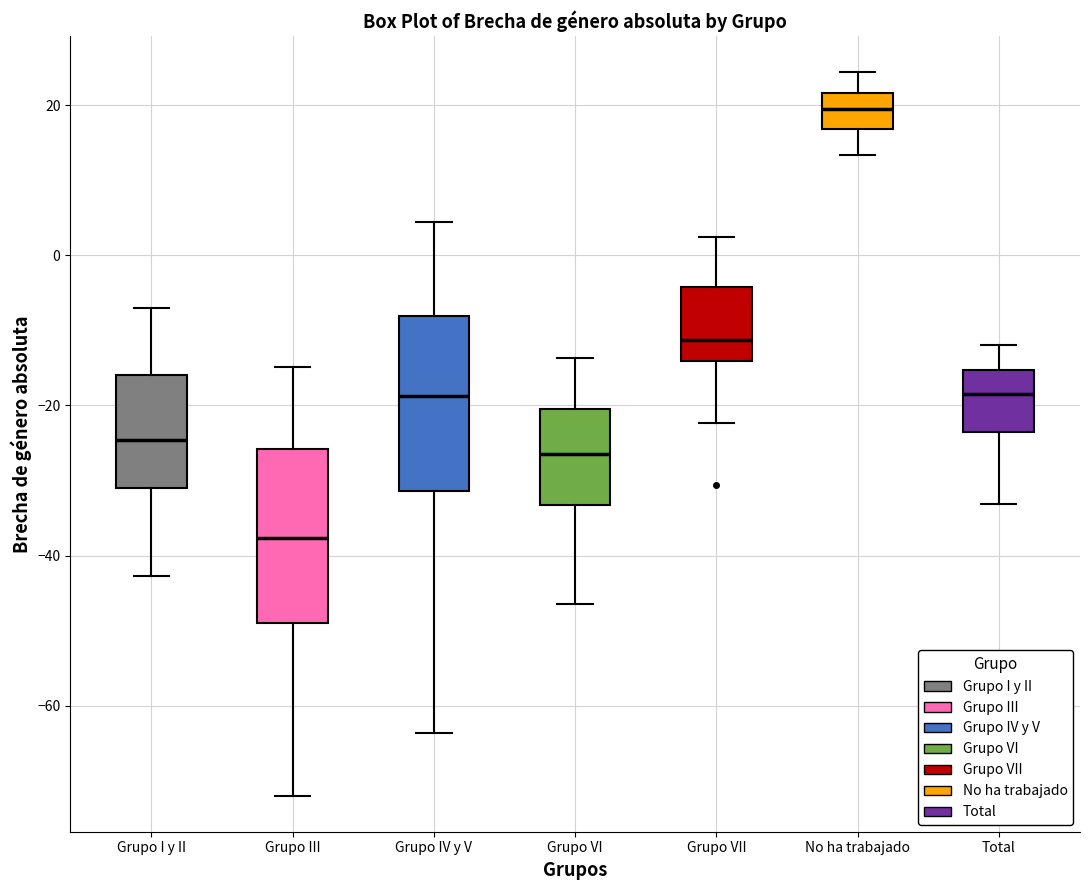

Which box has the lowest median line?

Grupo III